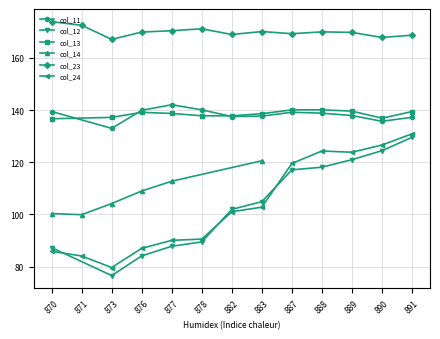

What value does the col_13 series have at 888?

140.1